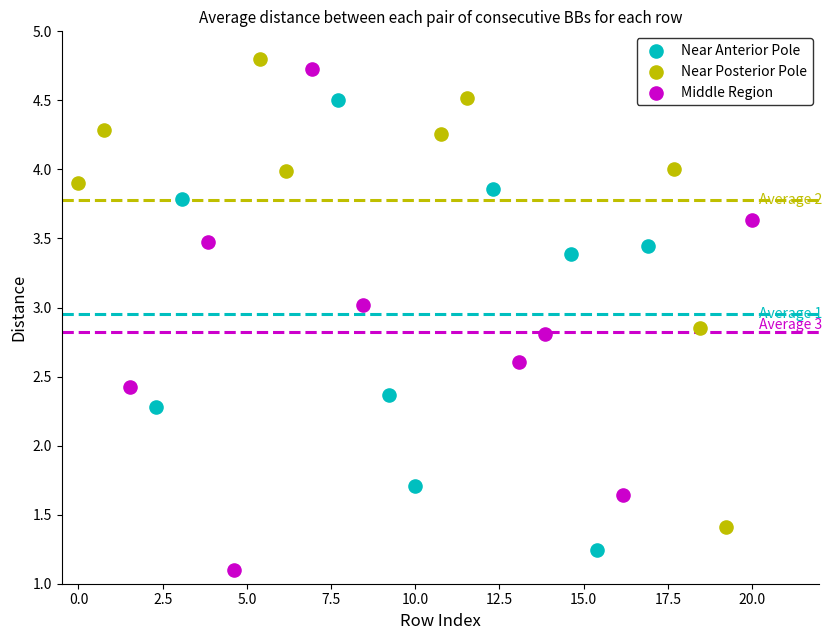

What are all the series names shown in the legend?

Near Anterior Pole, Near Posterior Pole, Middle Region